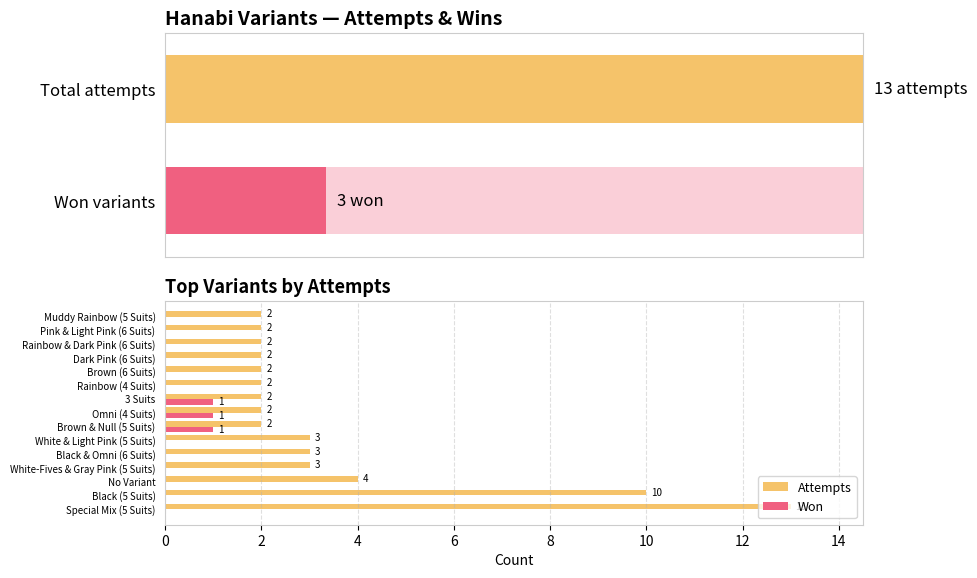

Rank the series at Dark Pink (6 Suits) from highest to lowest value.

Attempts, Won